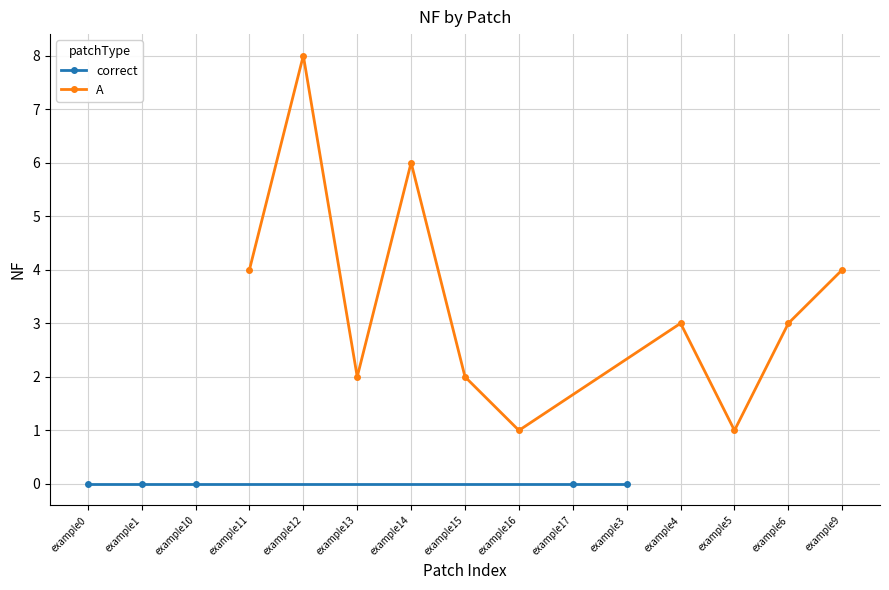

Rank the categories by value from lowest to highest.

example0, example1, example10, example17, example3, example16, example5, example13, example15, example4, example6, example11, example9, example14, example12